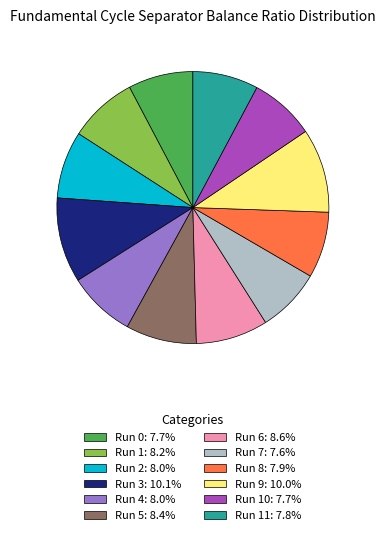

How many segments does this pie chart have?

12